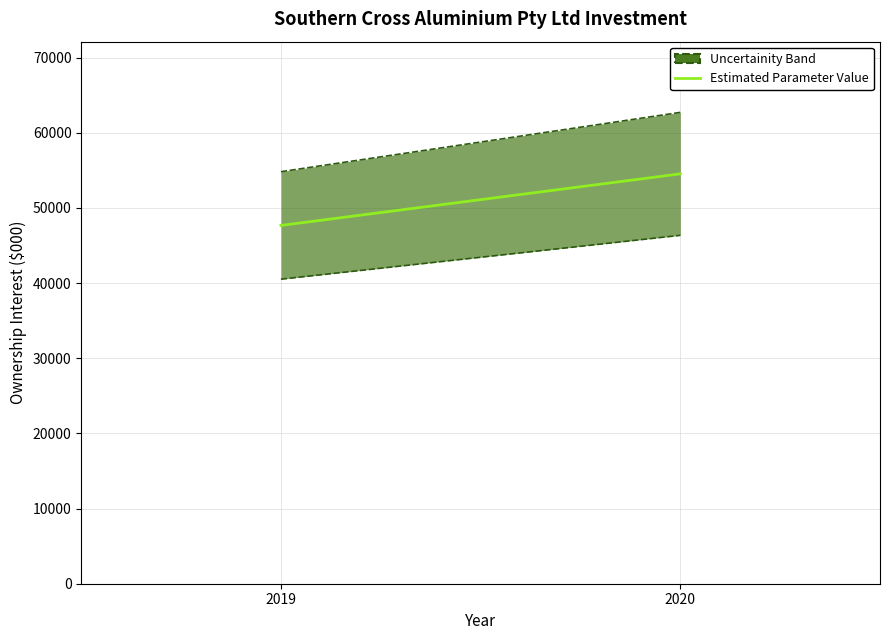

How many values are between 47672 and 54535?

2